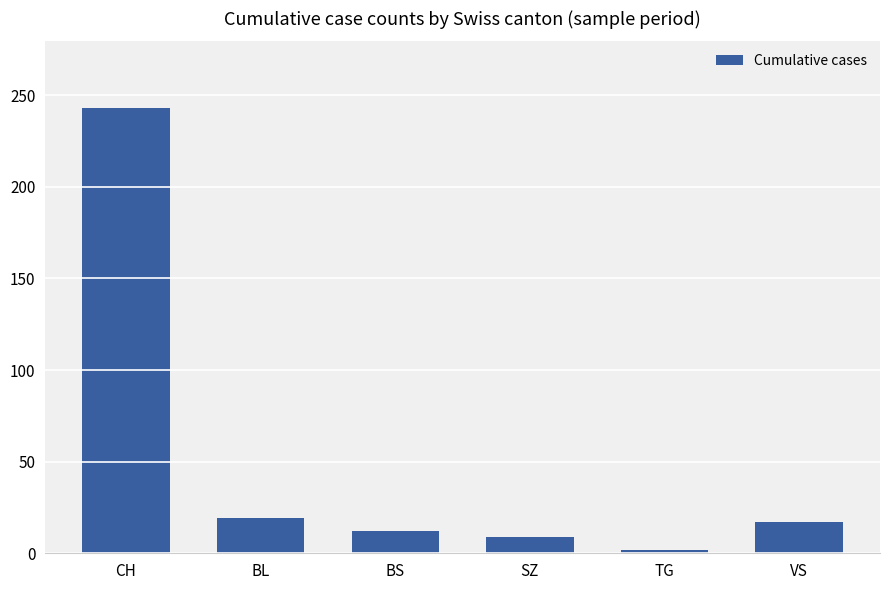

What is the sum of the values at BS and VS?

29